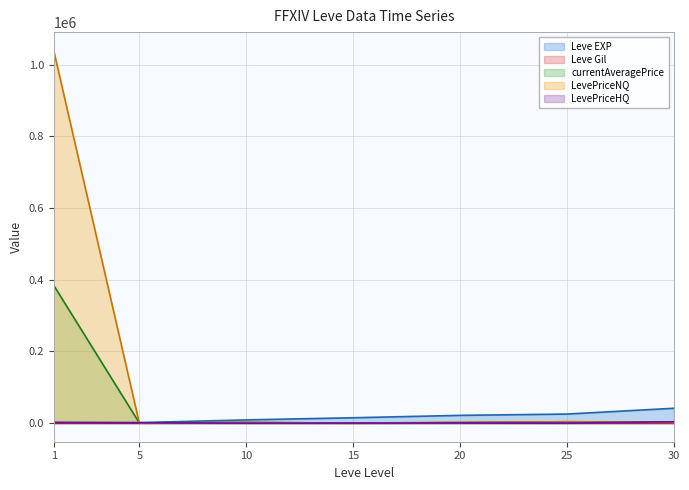

What is the sum of the LevePriceHQ values at 25 and 30?

3712.0